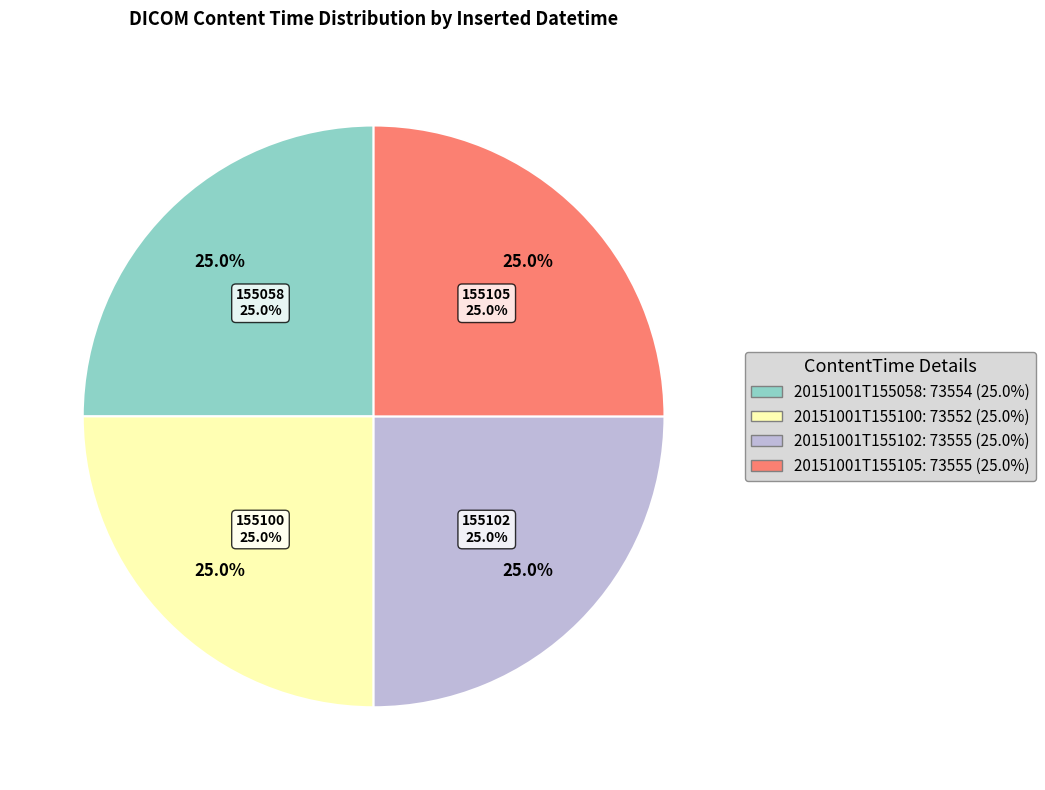

To the nearest percent, what percentage of the pie is 20151001T155102?

25%